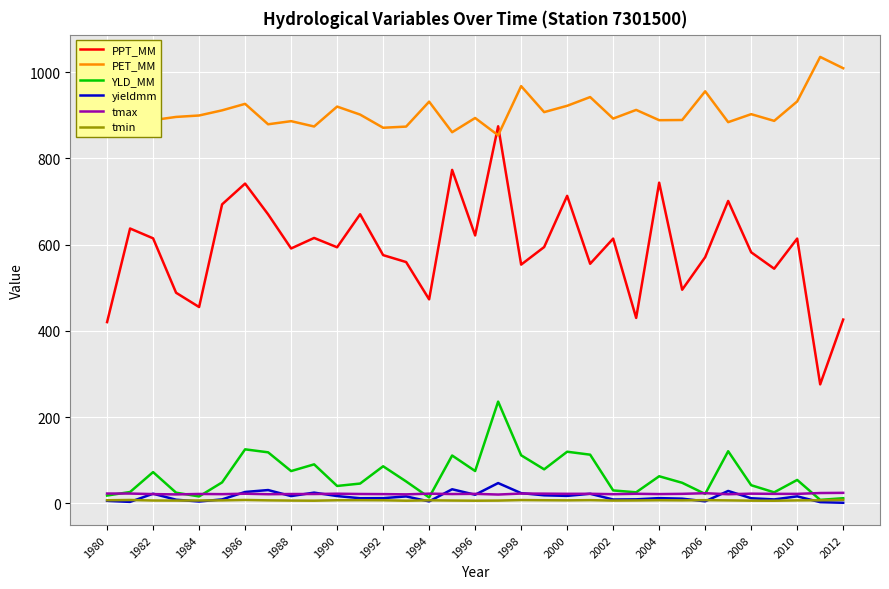

True or false: PET_MM and YLD_MM cross at least once.

False